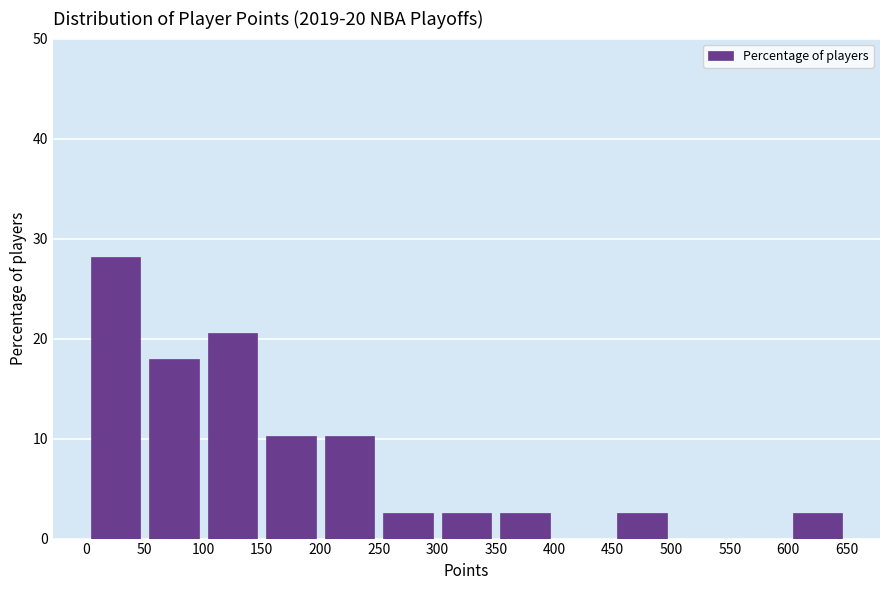

How tall is the bar that spans 50 to 100 on the x-axis? The values are not printed on the chart, so give them approximately, as read against the axis.

18